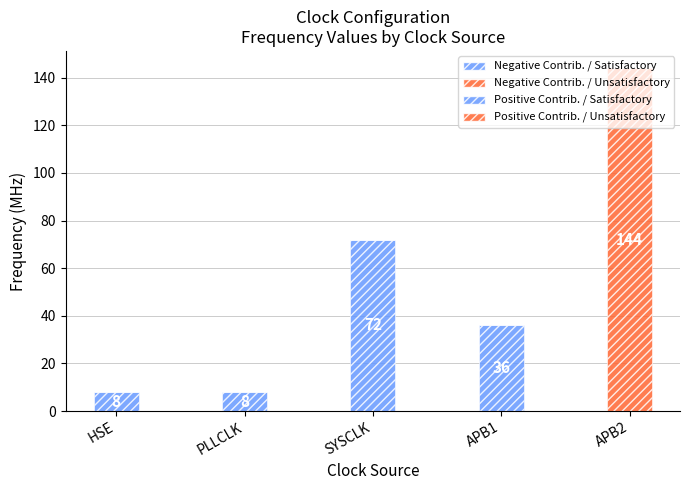

Does the chart contain stacked bars?

Yes